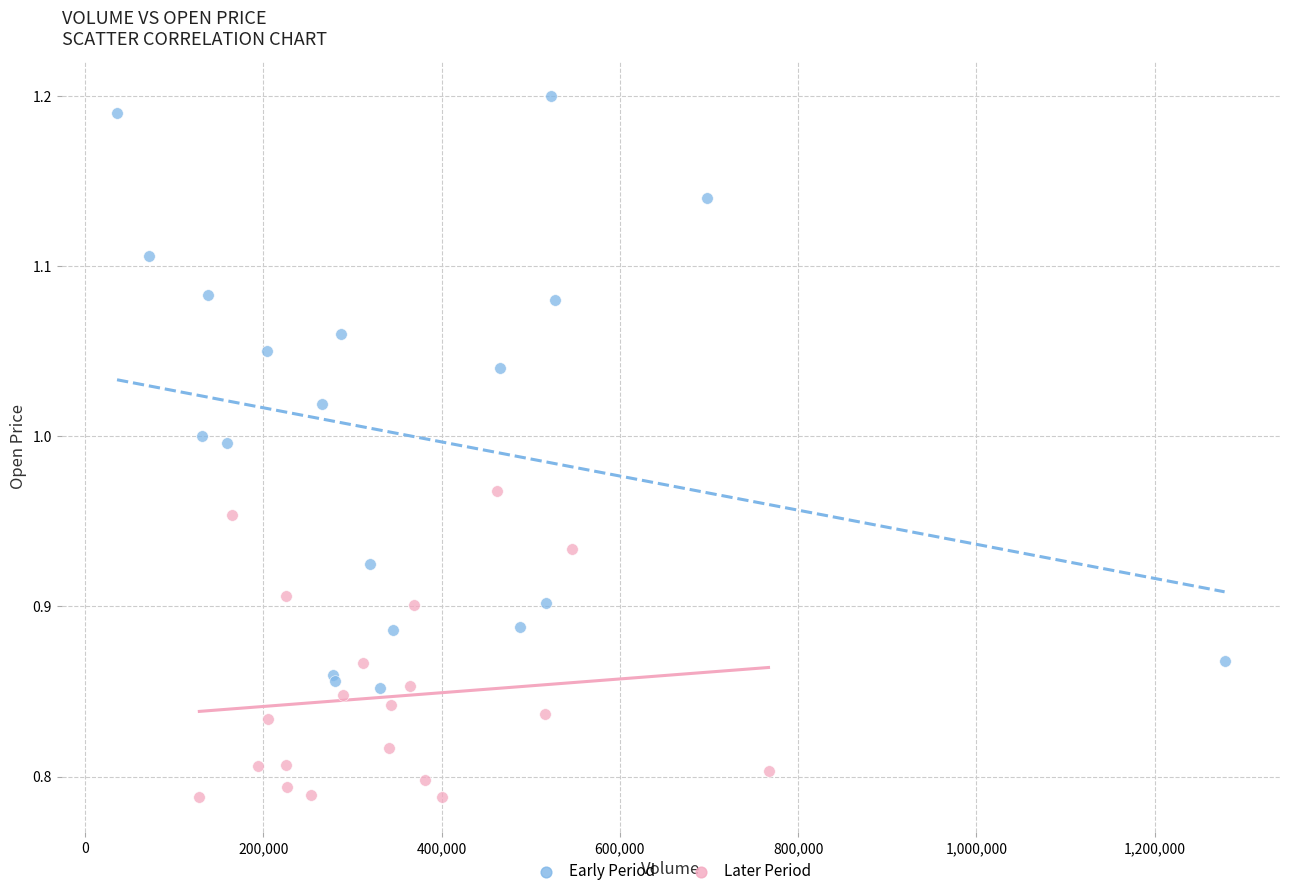

Which series reaches the maximum Y coordinate?

Early Period